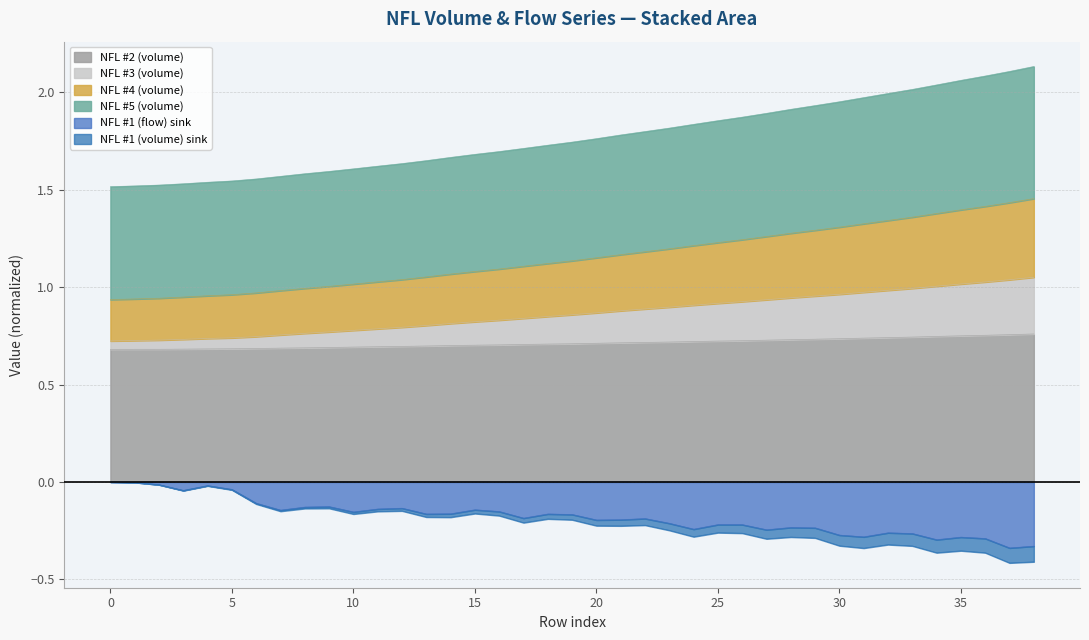

Which series has the widest spread of values?

NFL #4